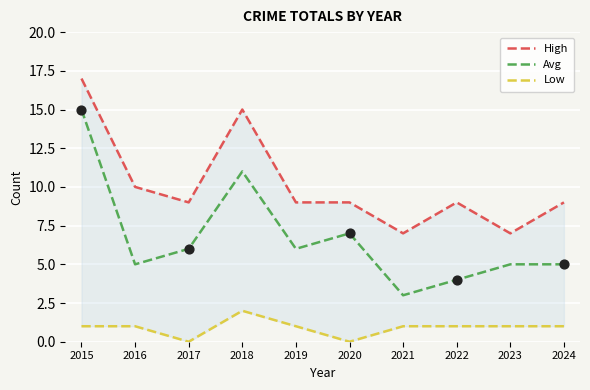

Which series has the widest spread of Y values?

Avg